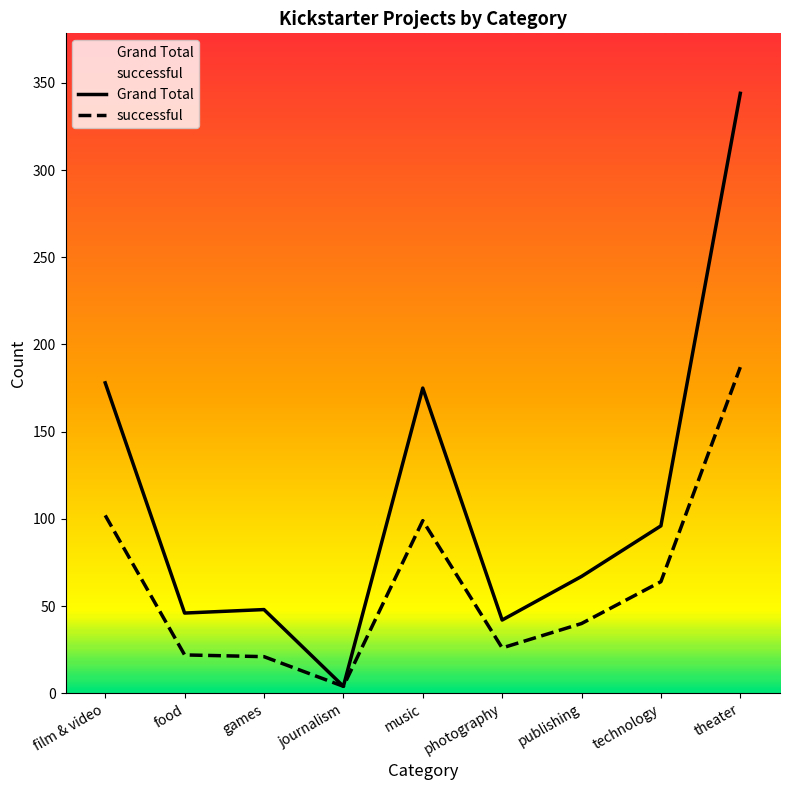

True or false: successful and Grand Total intersect in this chart.

False